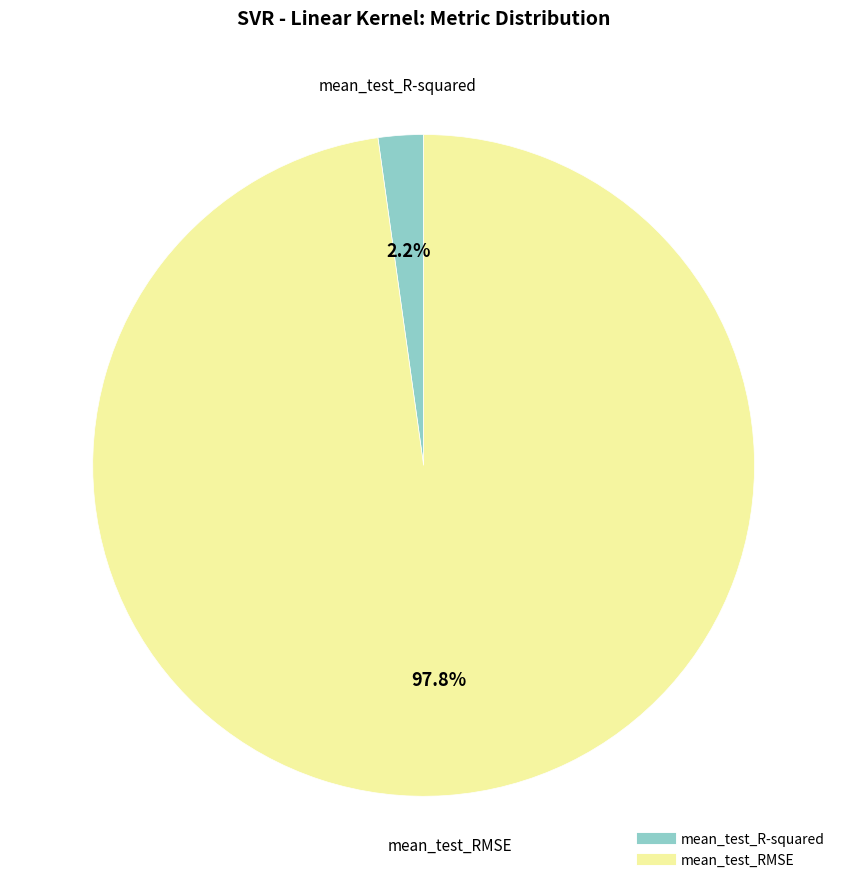

Rank the categories by value from lowest to highest.

mean_test_R-squared, mean_test_RMSE